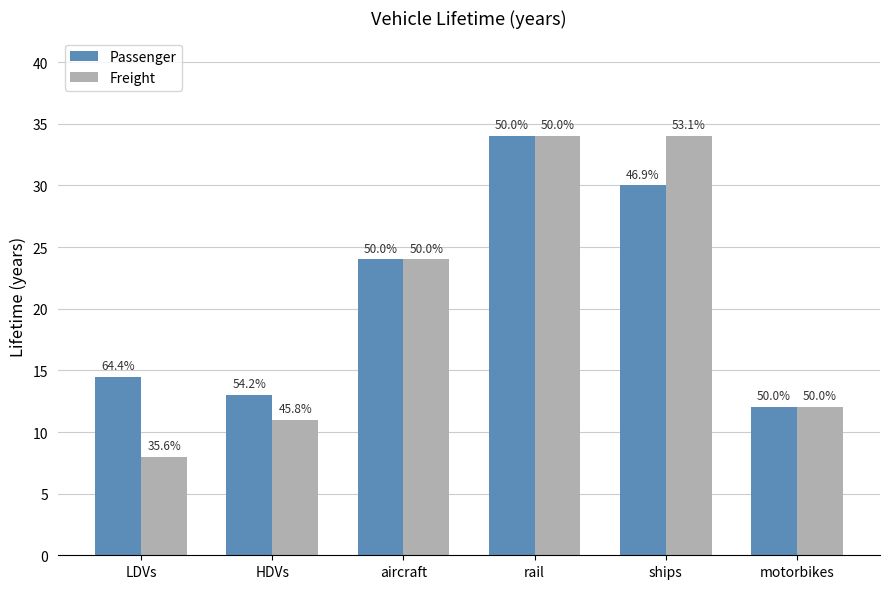

What is the difference between the second highest and second lowest values in the Passenger series?

17.0